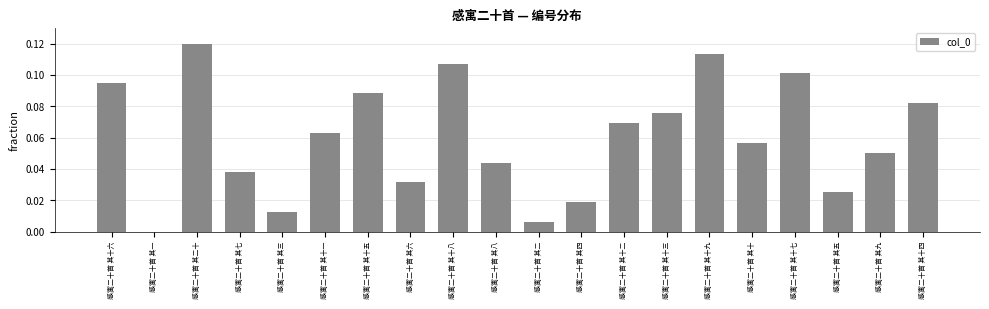

What is the change in value from 感寓二十首 其三 to 感寓二十首 其十七?

+0.1